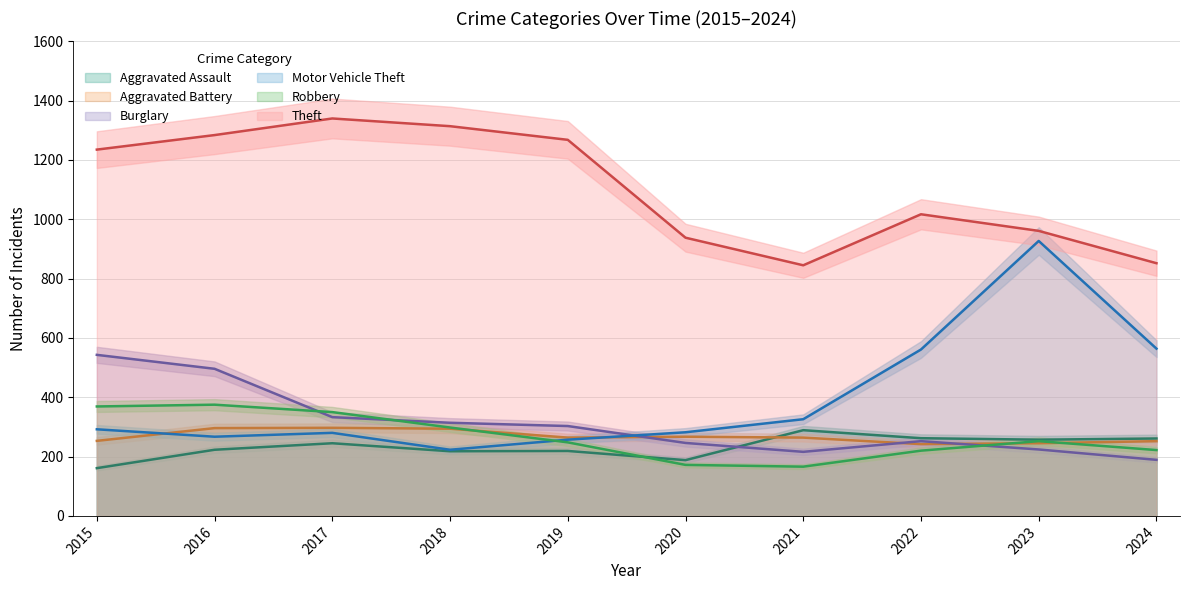

The value of Theft at 2016 is 2246. True or false?

False